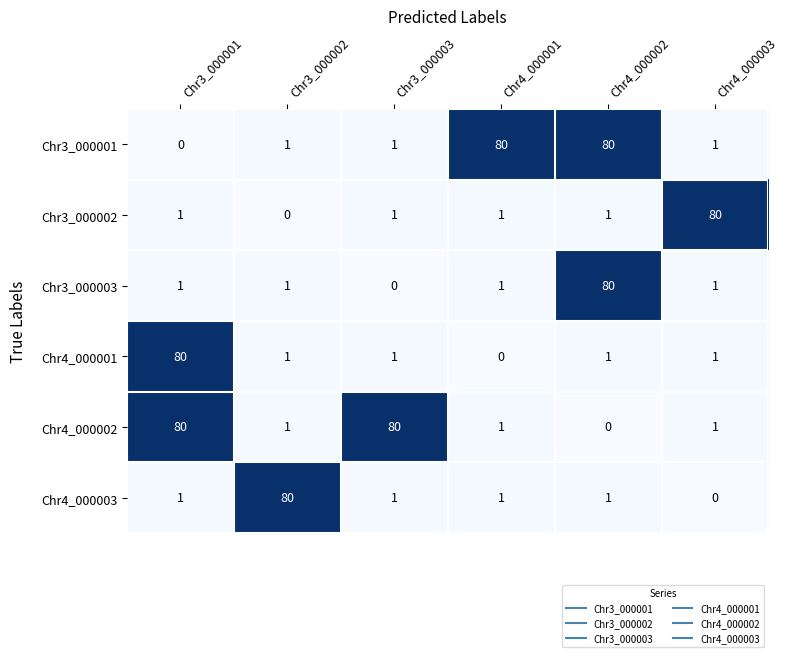

Is it true that Chr3_000001 equals 29 at Chr4_000001?

False